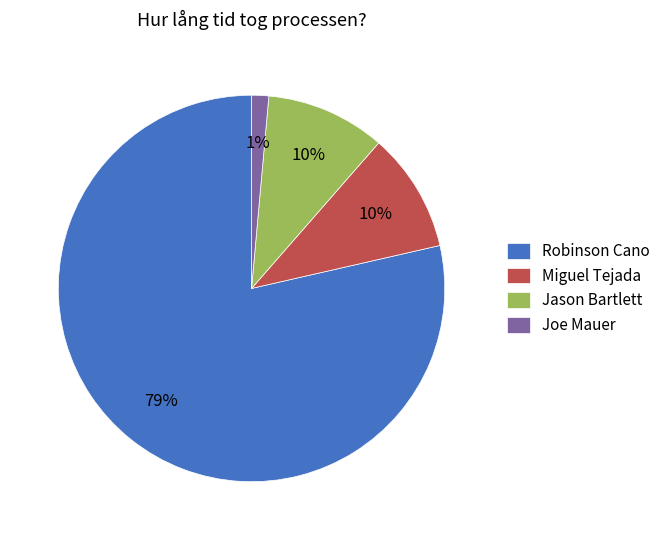

To the nearest percent, what portion does Robinson Cano represent?

79%